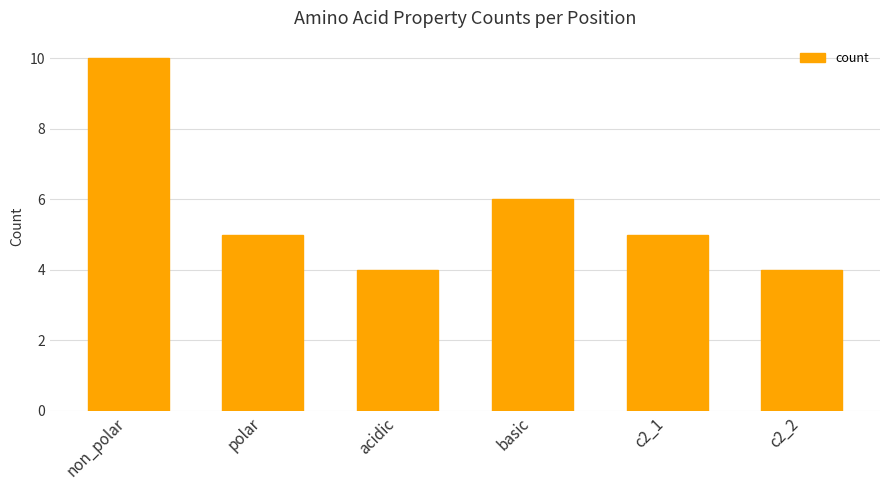

What value does the data have at c2_1?

5